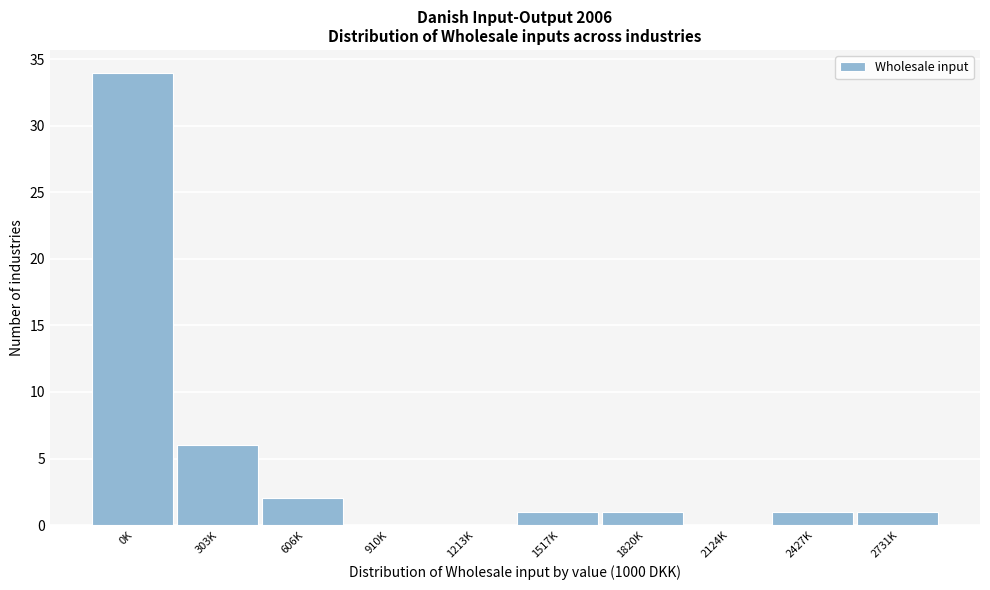

Reading right to left, transcribe all the data shown in this chart.

2731K=1	2427K=1	2124K=0	1820K=1	1517K=1	1213K=0	910K=0	606K=2	303K=6	0K=34